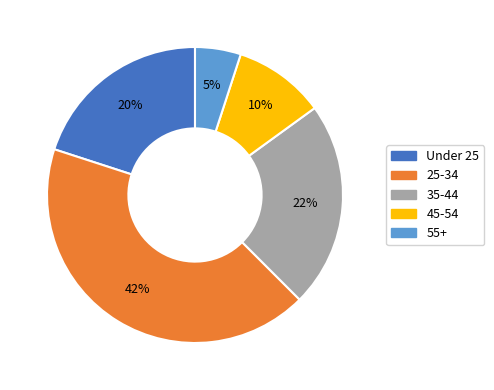

To the nearest percent, what portion does 45-54 represent?

10%